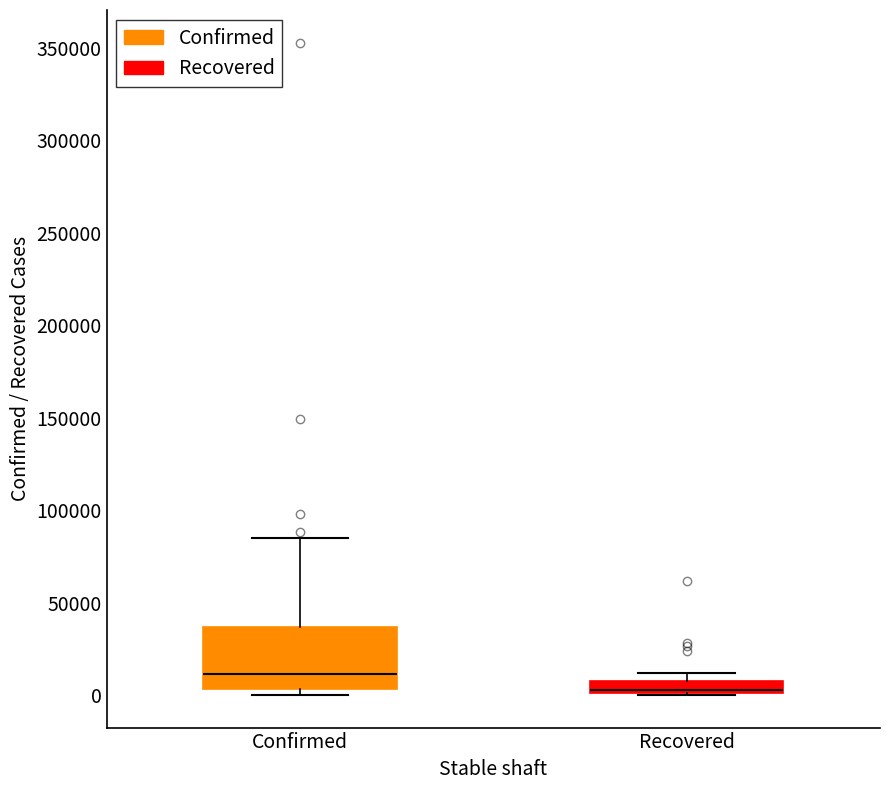

Comparing the boxes themselves (not the whiskers), which one is the tallest?

Confirmed